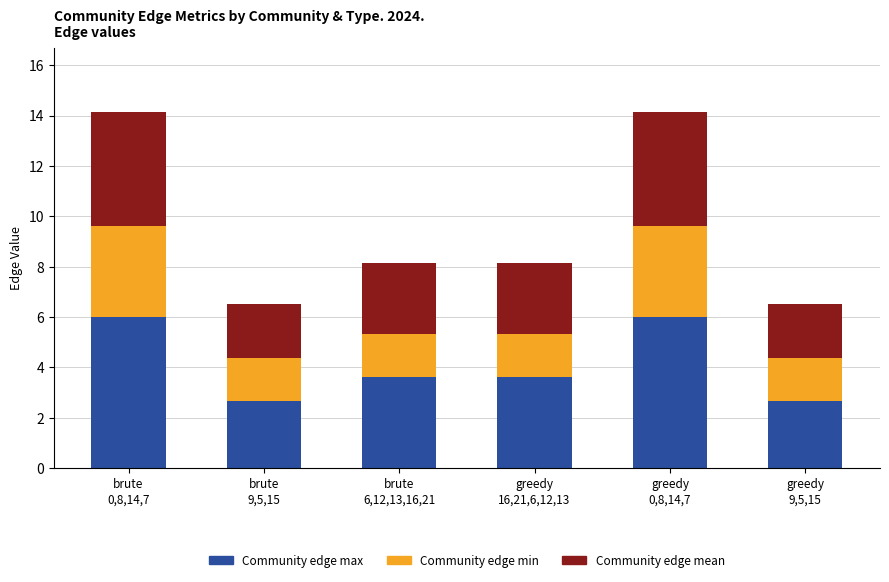

What is the maximum value for Community edge max?

6.0